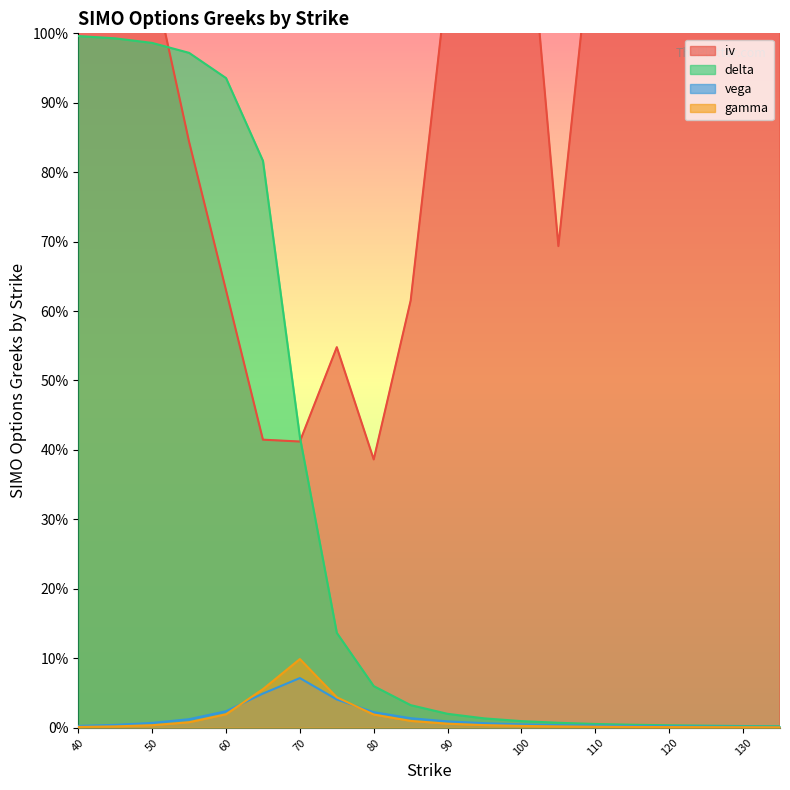

How many lines are shown in the chart?

4